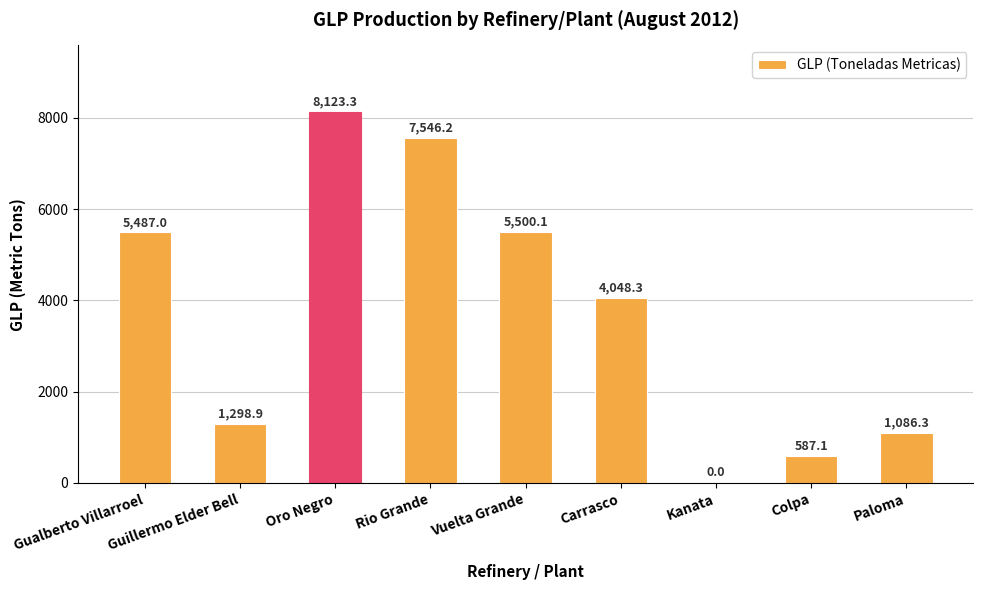

Which category has the highest value across all series?

Oro Negro